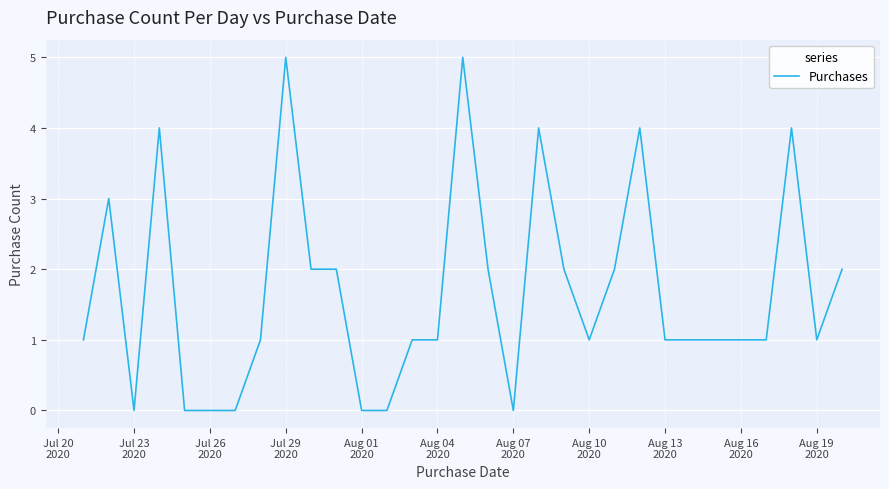

What is the maximum value shown in the chart?

5